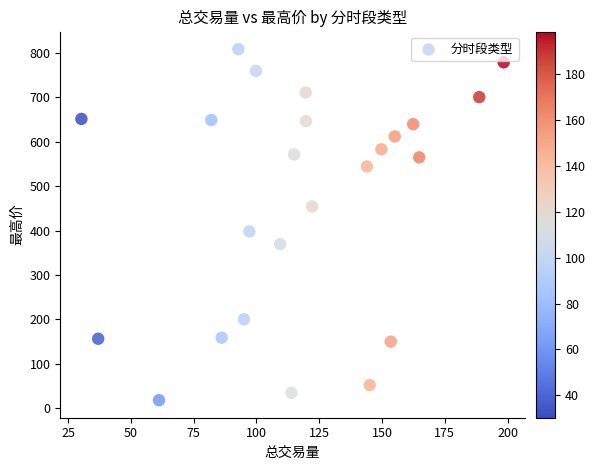

What Y value in the scatter plot is closest to 413?

398.0